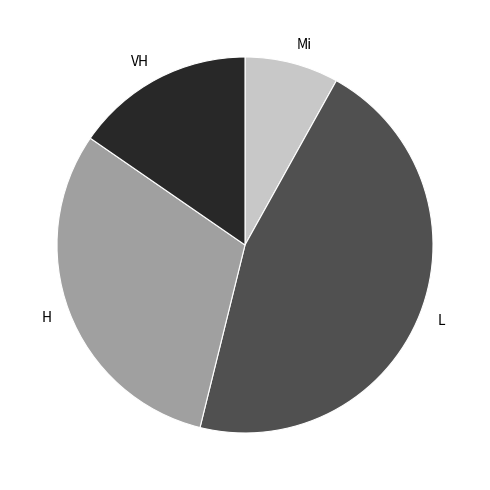

Between VH and L, which is larger?

L